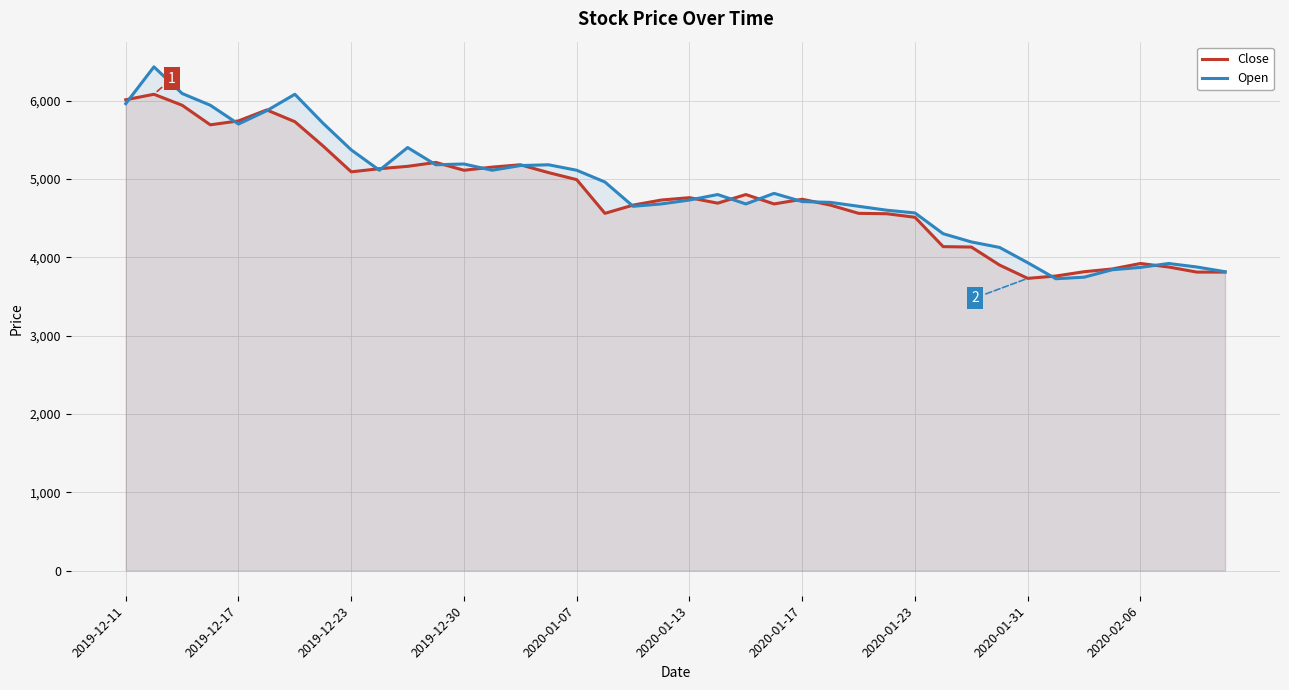

What is the maximum value for Open?

6430